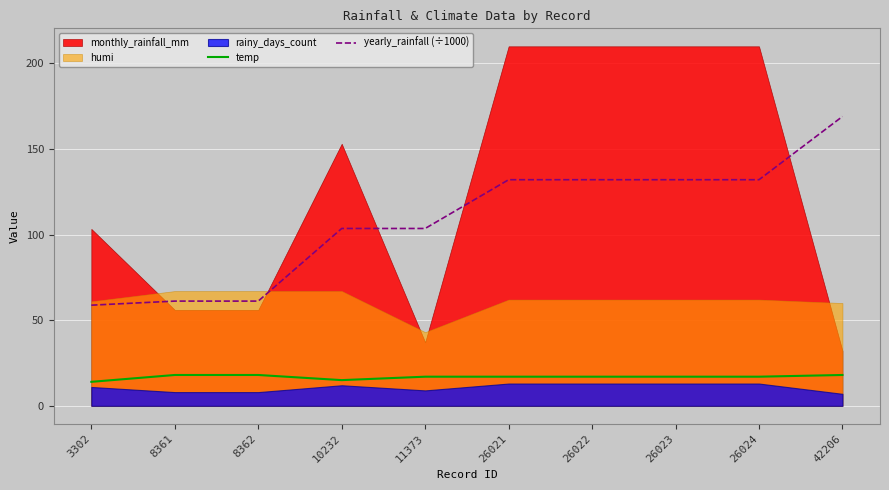

How many data points in yearly_rainfall (÷1000) are less than 132?

5